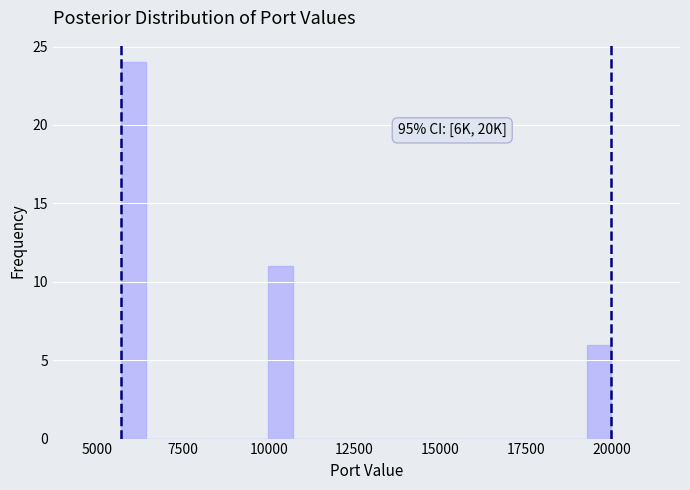

Around what value on the x-axis is the tallest bar? Give the approximate position of its centre, as read against the axis.

6000